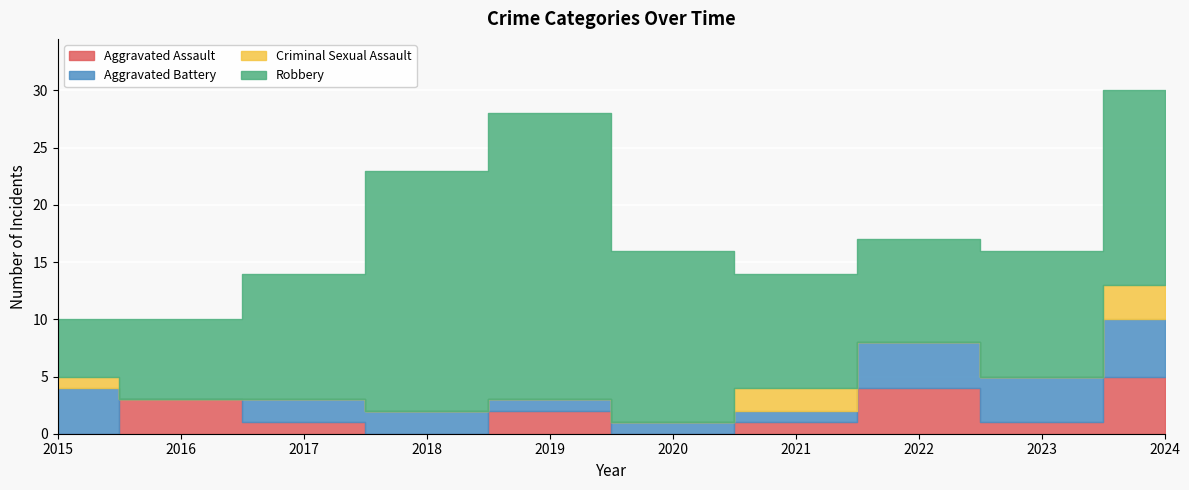

How many data points in Robbery are above 11?

4